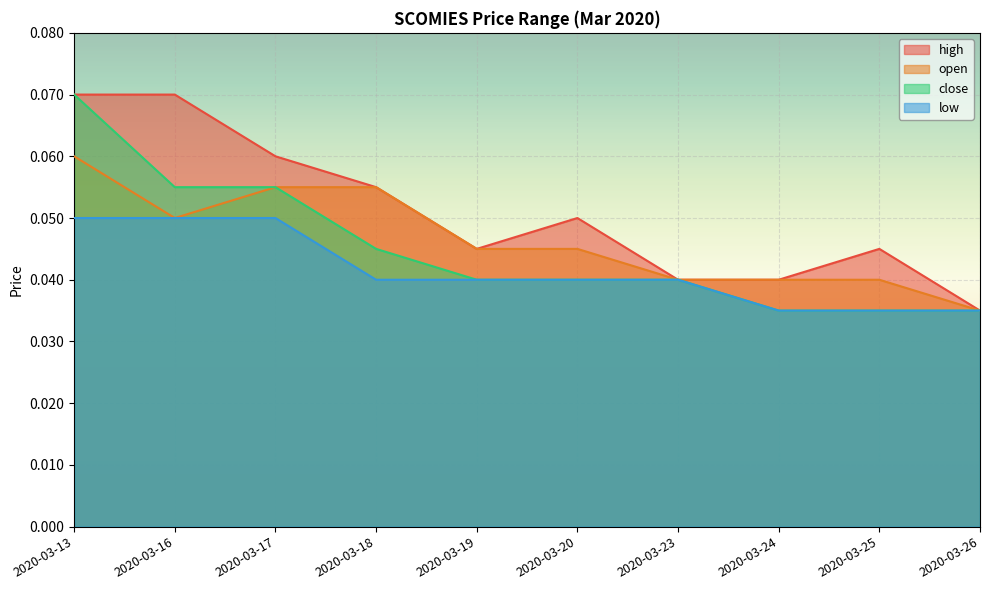

What is the sum of the high values at 2020-03-17 and 2020-03-25?

0.1